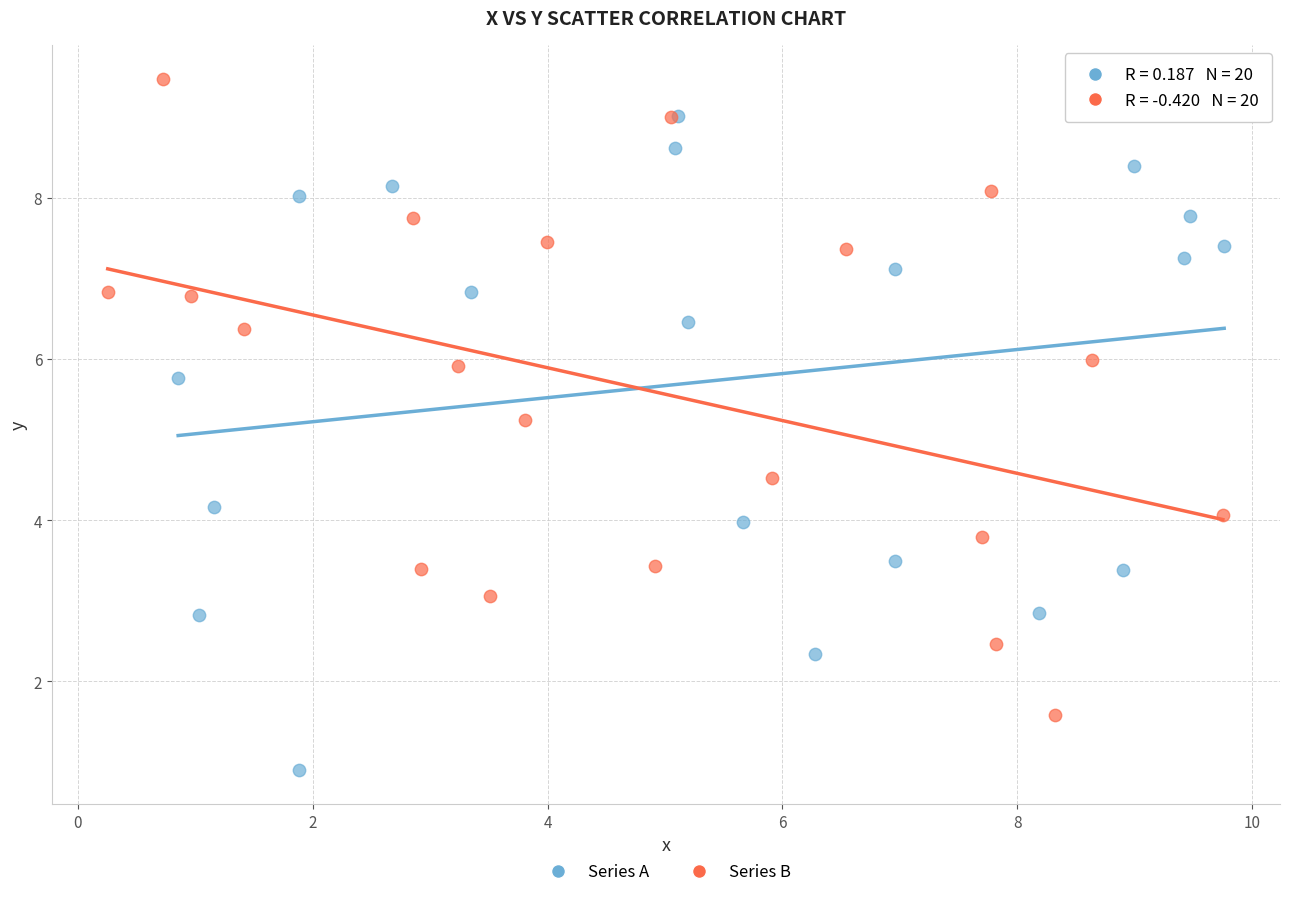

Which series reaches the maximum Y coordinate?

Series B